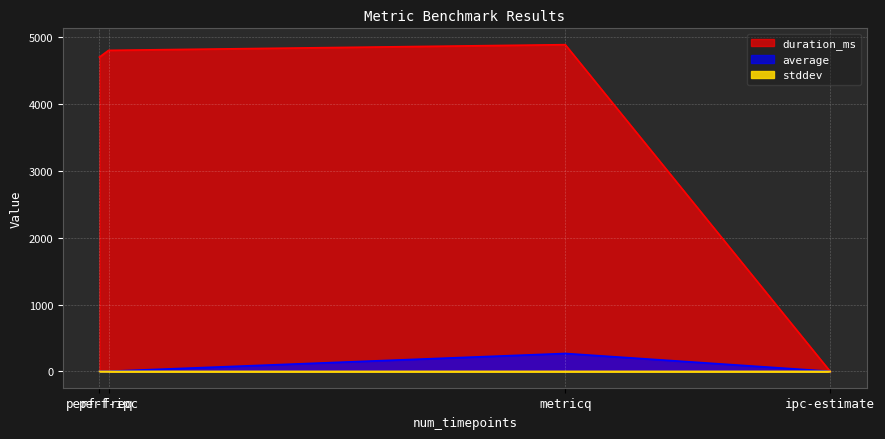

Which series has the largest total across all categories?

duration_ms